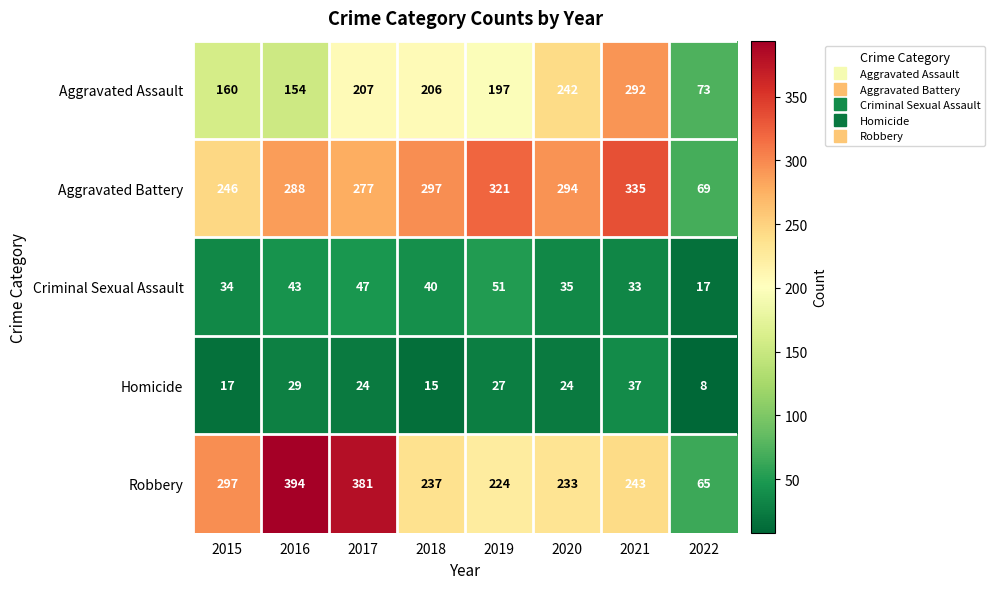

Which series has the largest total across all categories?

Aggravated Battery